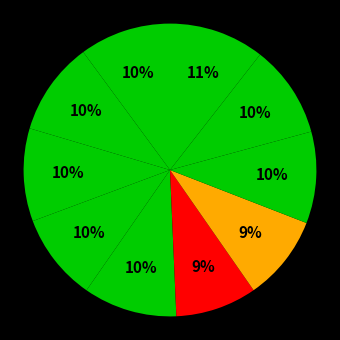

How many slices are in this pie chart?

10